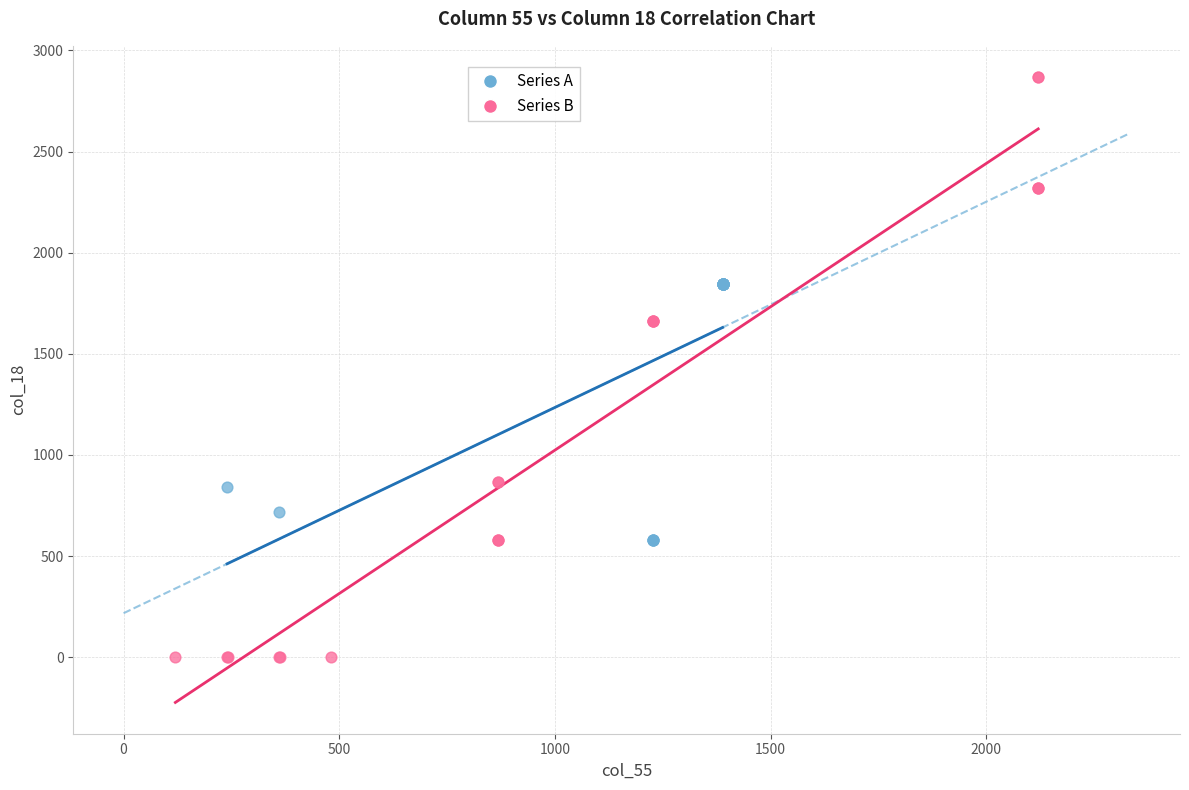

Which series has the widest spread of Y values?

Series B